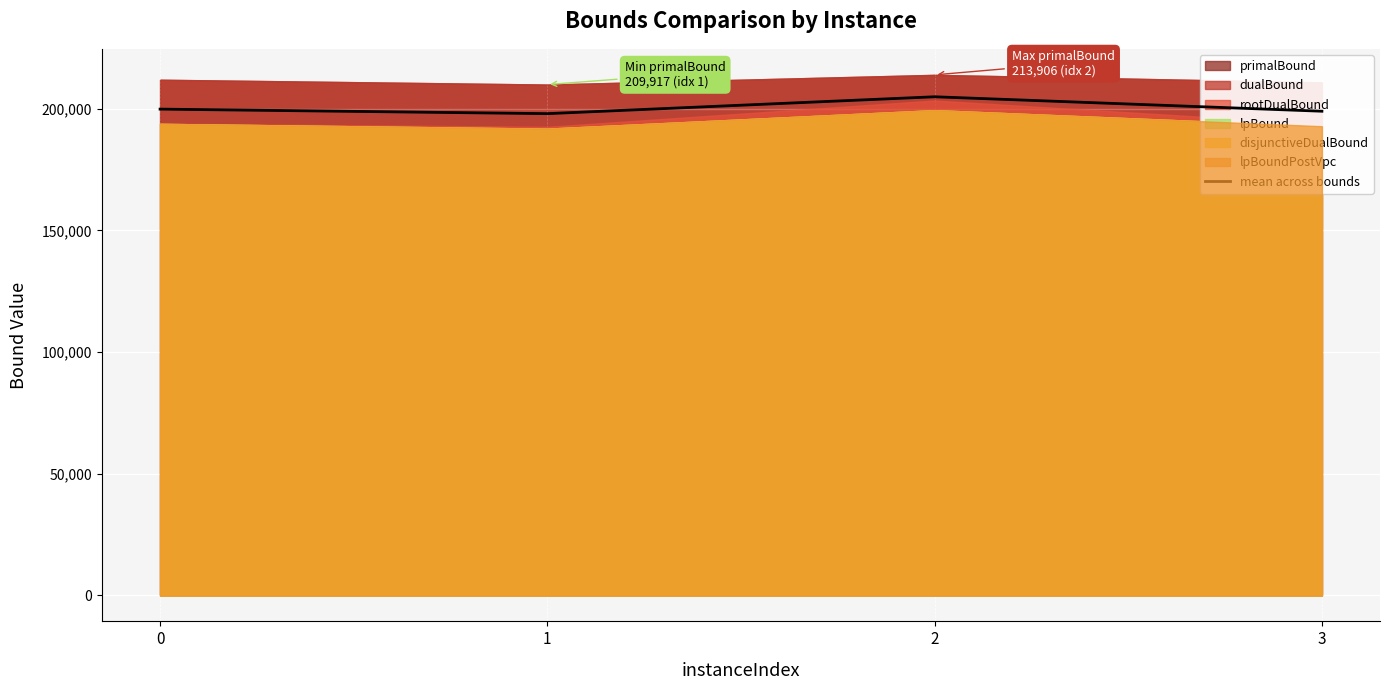

The chart shows a value of 198960.1 at 3. True or false?

True